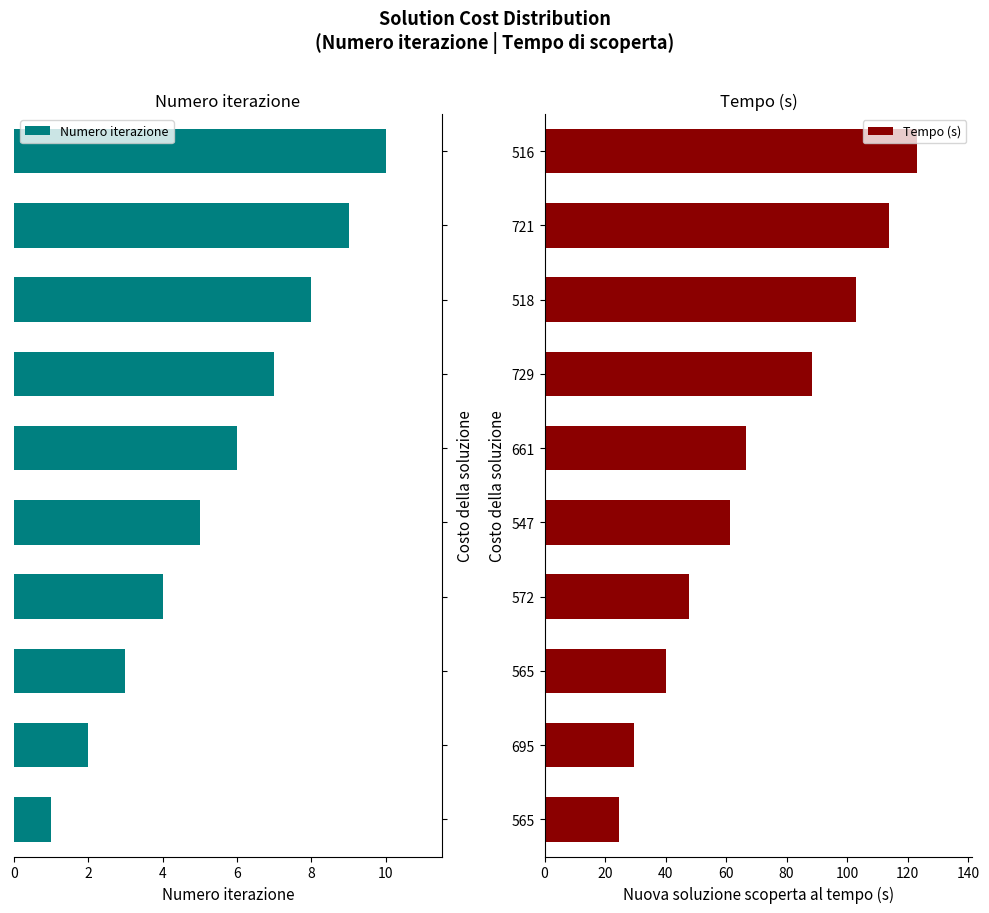

How many values in the Numero iterazione series exceed 6?

4